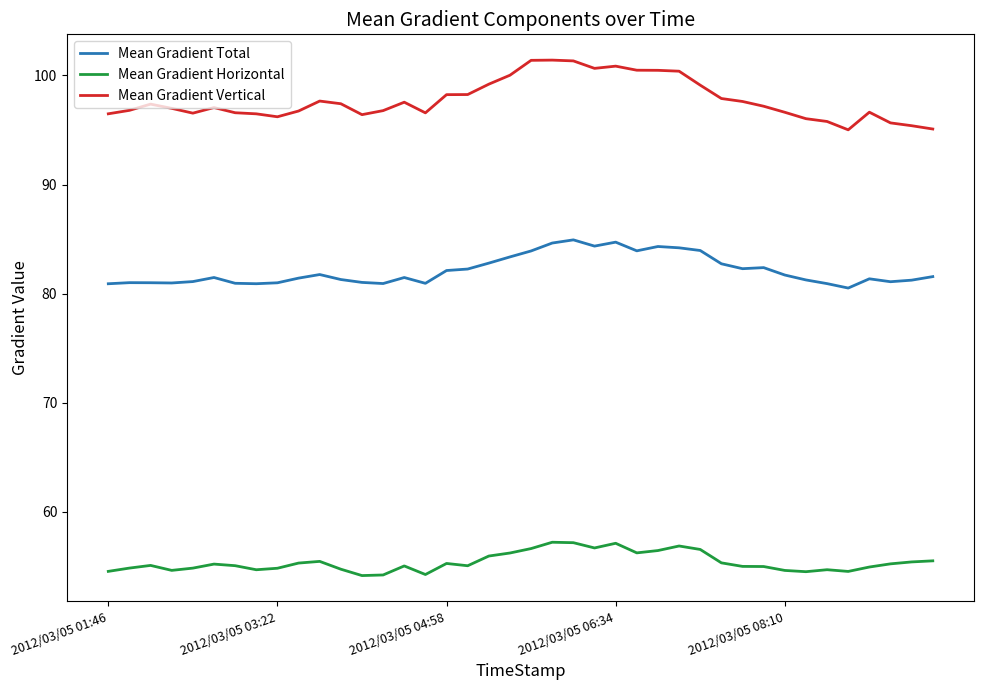

Which series has the largest range (max minus min)?

Mean Gradient Vertical